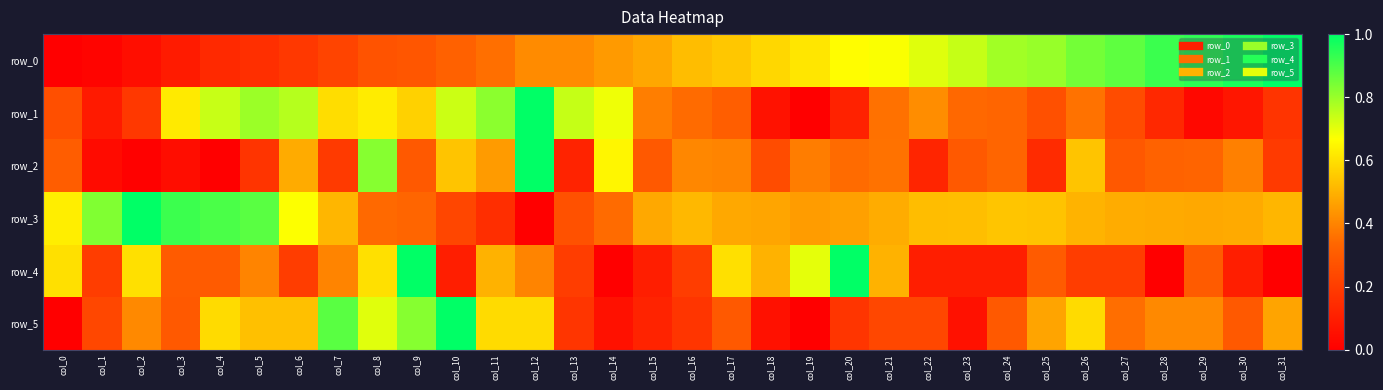

The row_4 series shows 0.4 at col_7. True or false?

True